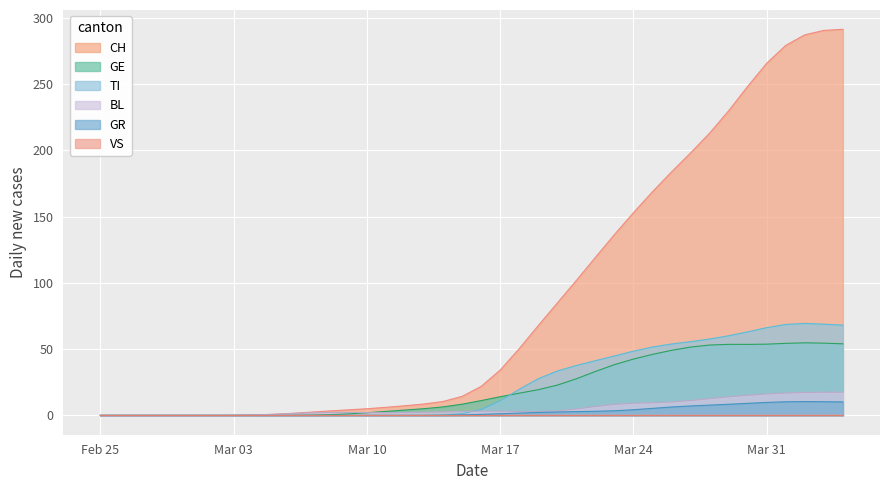

True or false: GE and BL cross at least once.

True